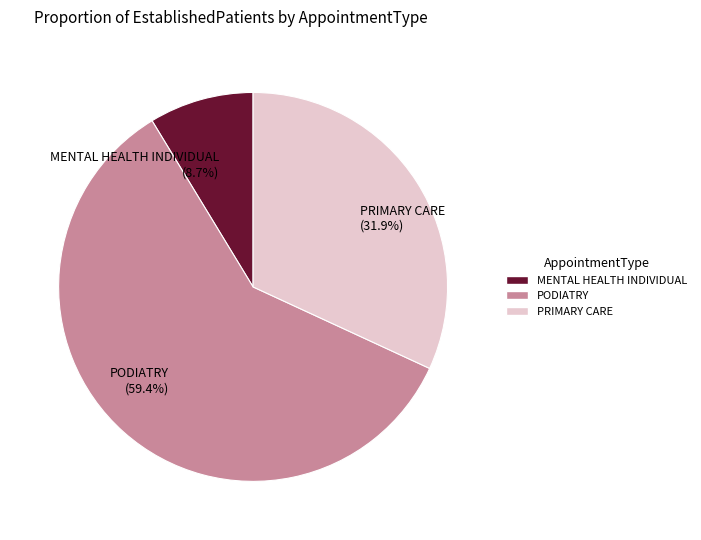

What is the largest slice in the pie chart?

PODIATRY